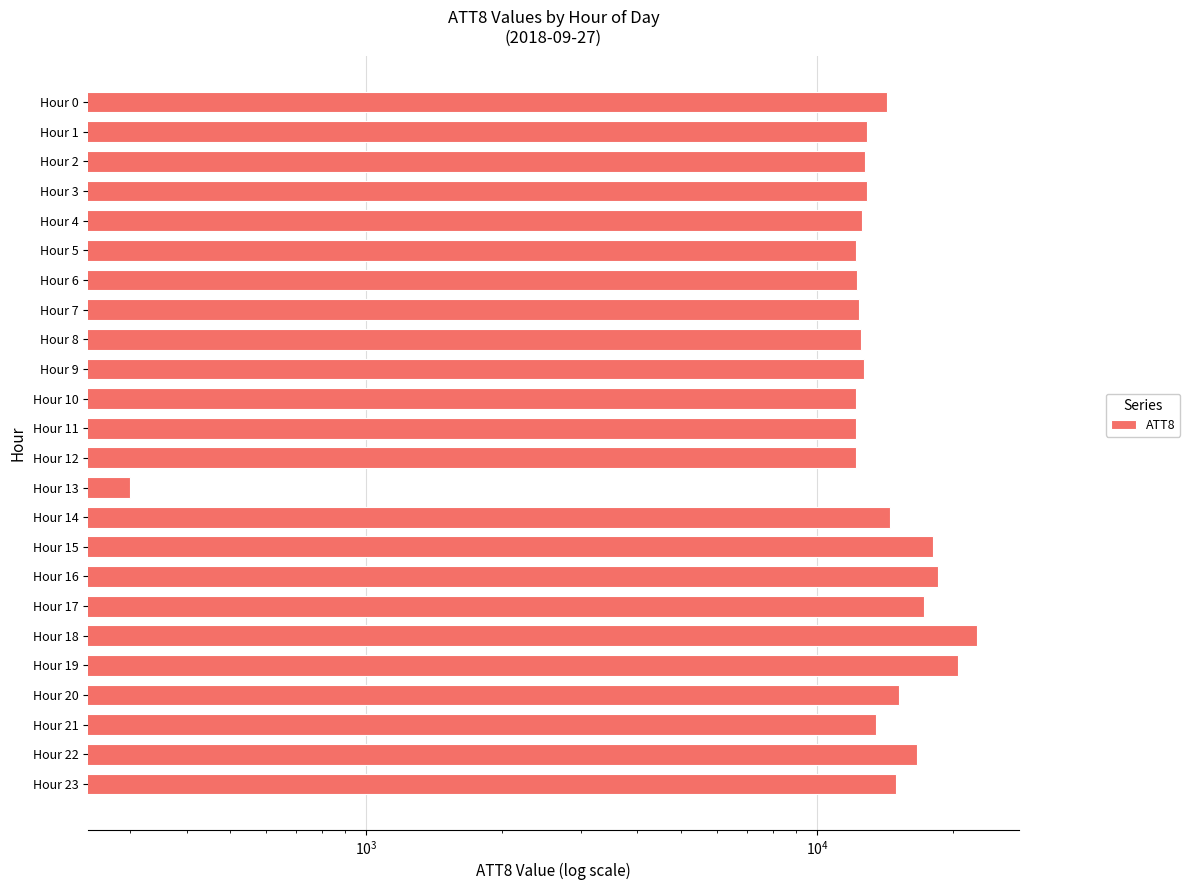

Reading right to left, extract all data points from this chart.

15000	16700	13500	15200	20600	22600	17300	18600	18100	14500	300	12200	12200	12200	12700	12500	12400	12300	12200	12600	12900	12800	12900	14300